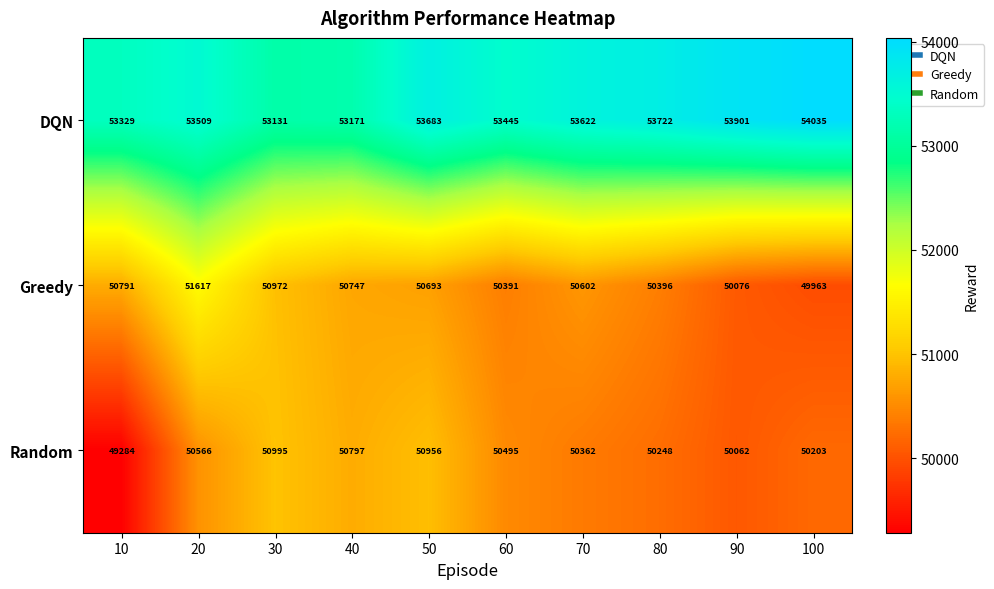

What is the total value across all series at 60?

154331